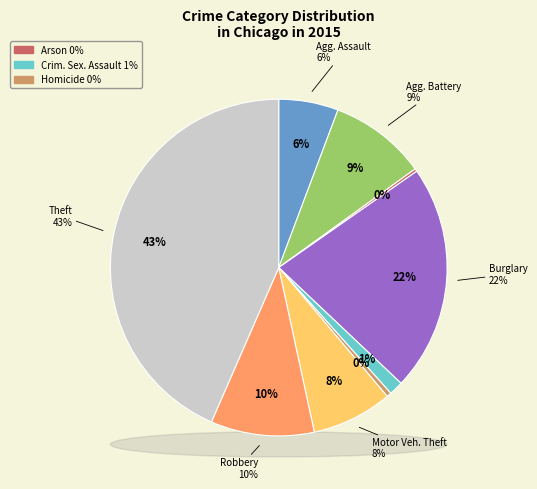

Is there a majority slice in this chart?

No